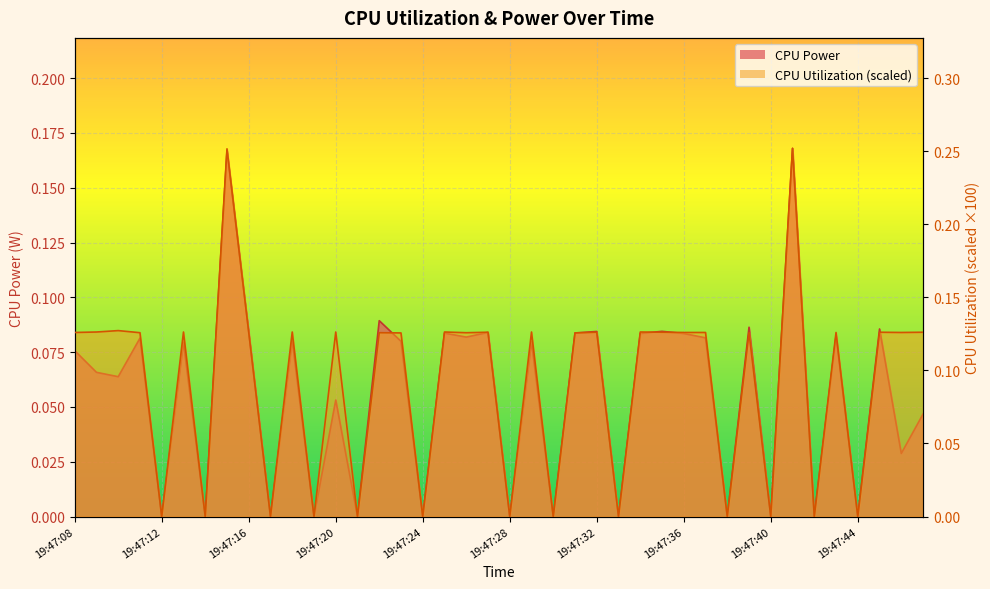

Which category has the highest value across all series?

19:47:41